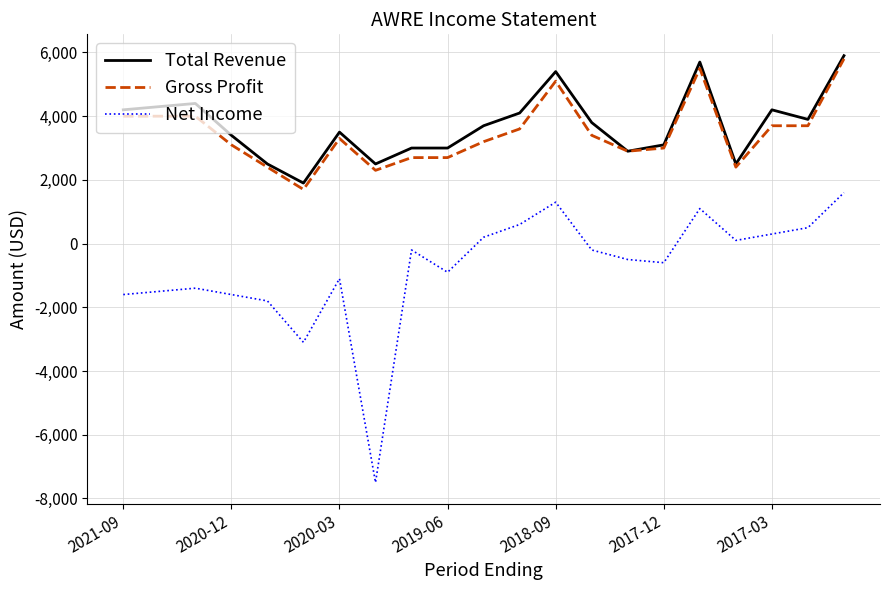

What is the smallest value displayed?

-7500